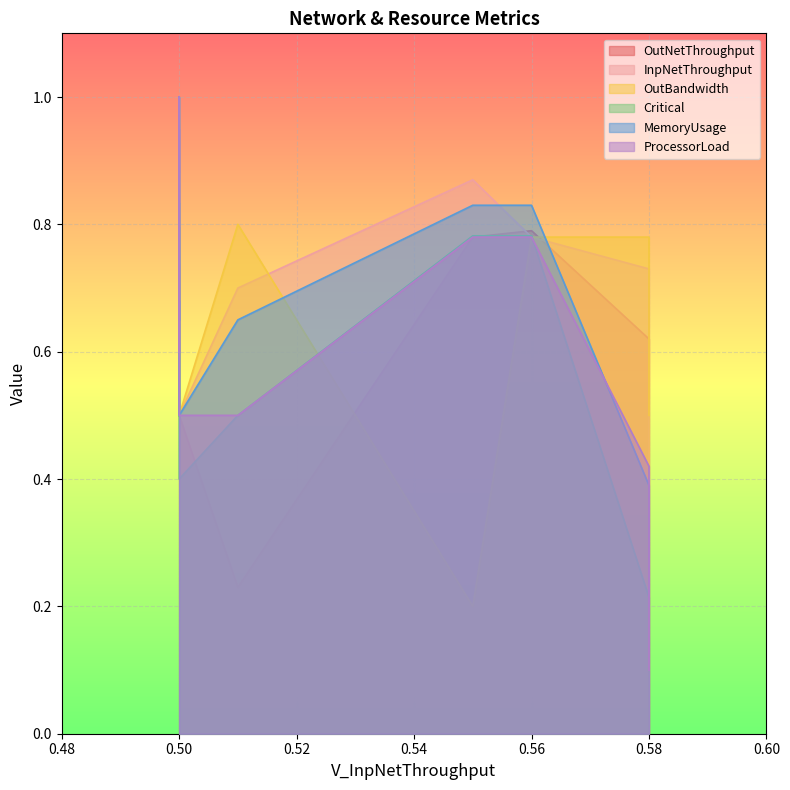

What is the spread (max minus min) of values at 0.58?

0.6